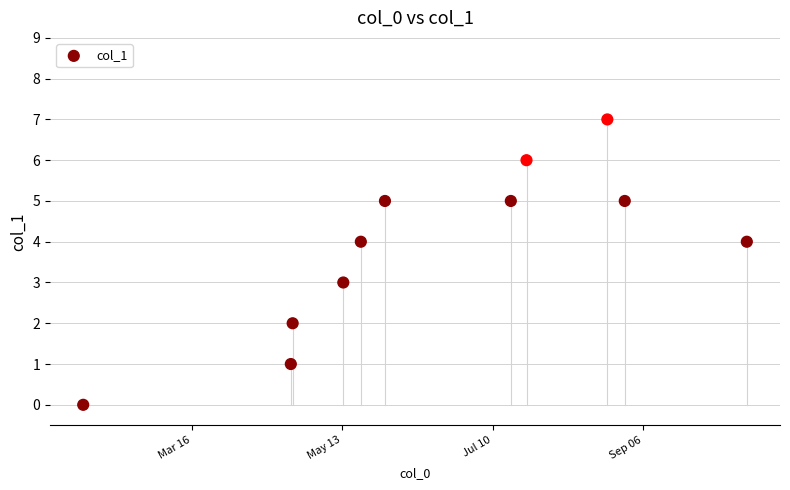

What is the average Y value?

4